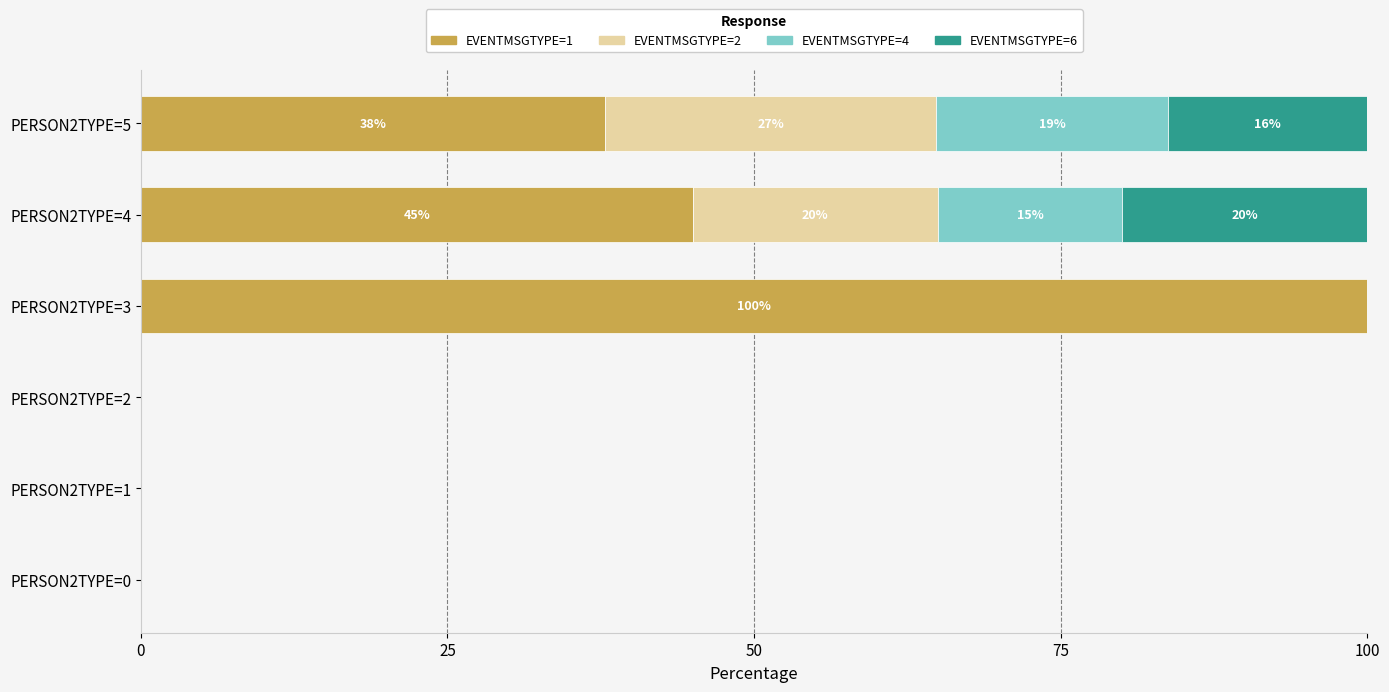

How many values in the EVENTMSGTYPE=1 series exceed 37?

3